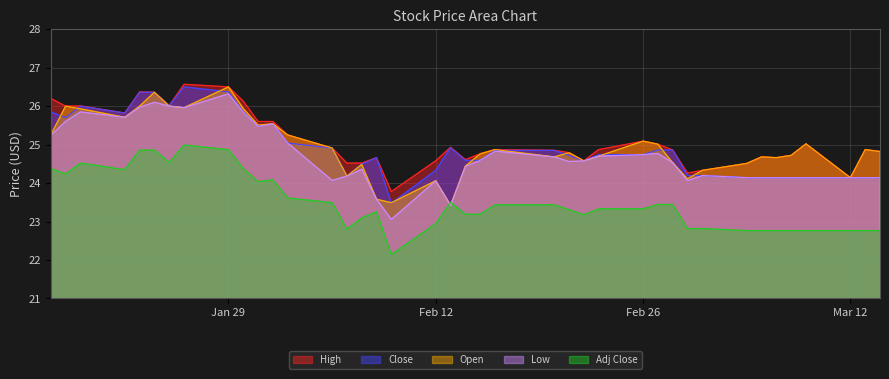

Which series has the widest spread of values?

Low